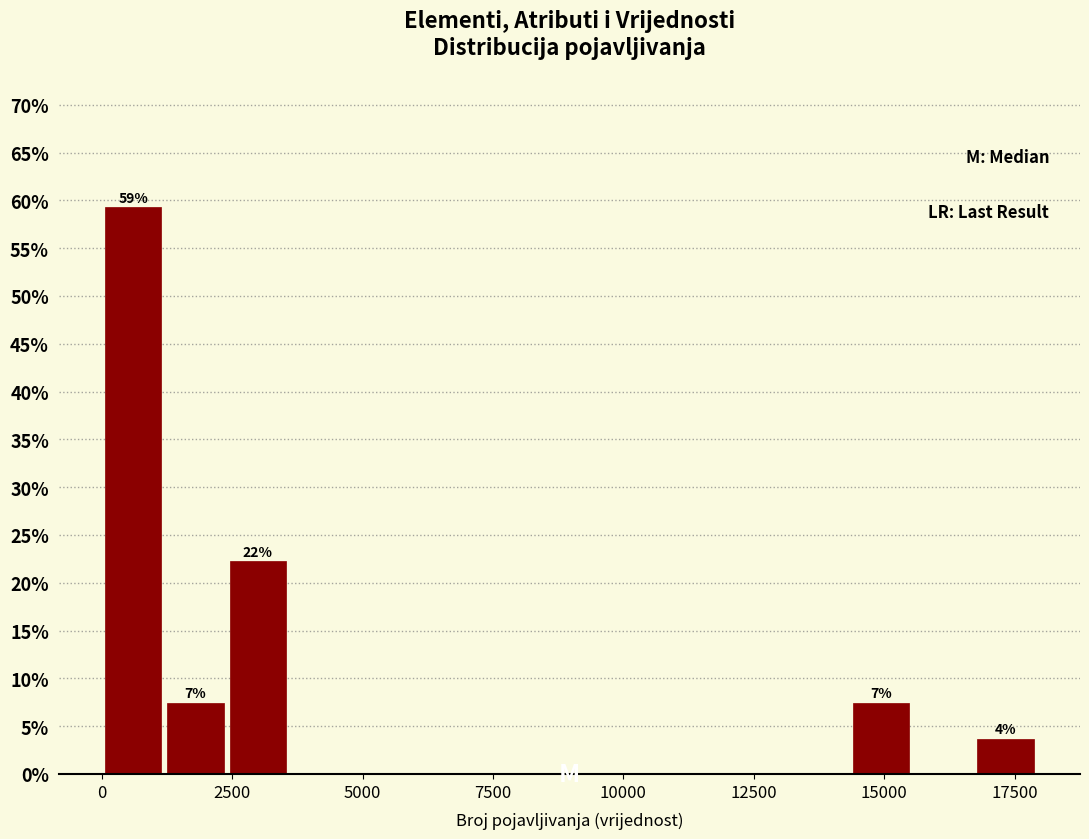

Read against the x-axis, roughly where is the centre of the tallest bar?

500